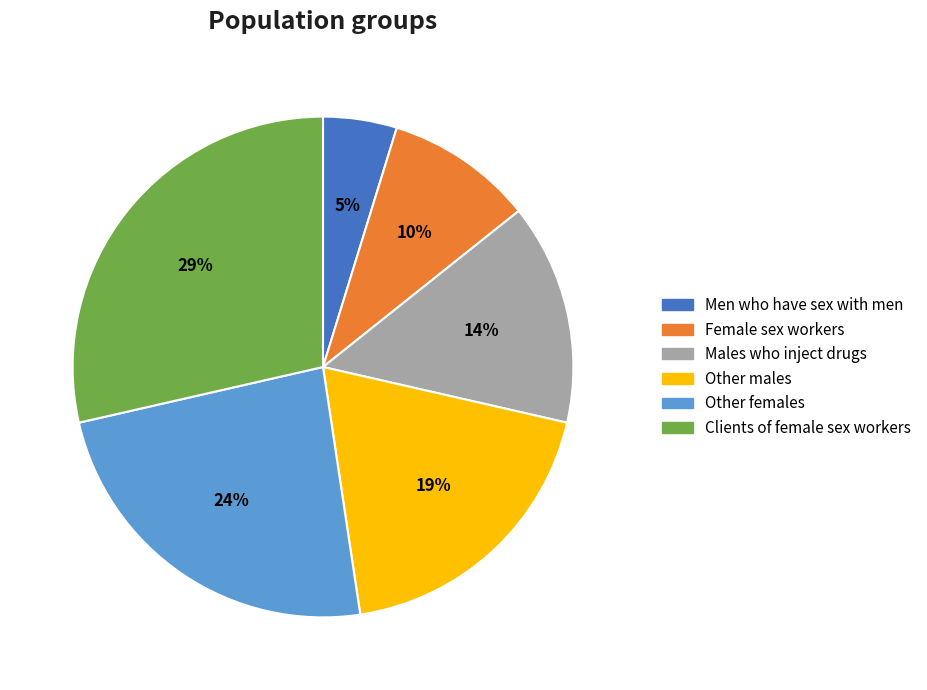

Rank the categories by value from highest to lowest.

Clients of female sex workers, Other females, Other males, Males who inject drugs, Female sex workers, Men who have sex with men